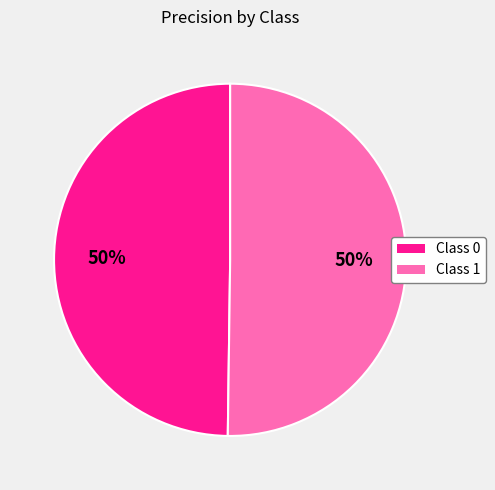

To the nearest percent, what is the average slice percentage?

50%